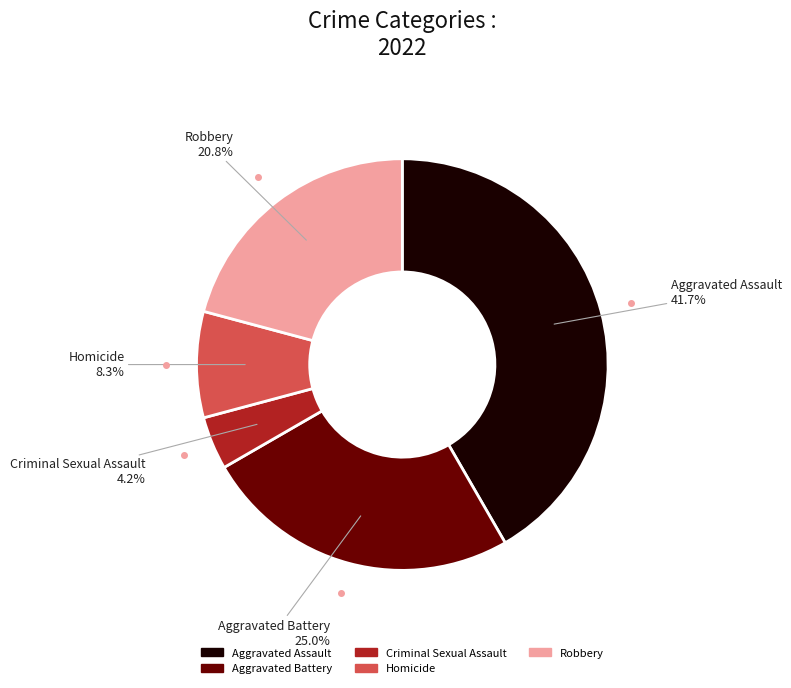

Is there any slice that represents more than half of the pie?

No